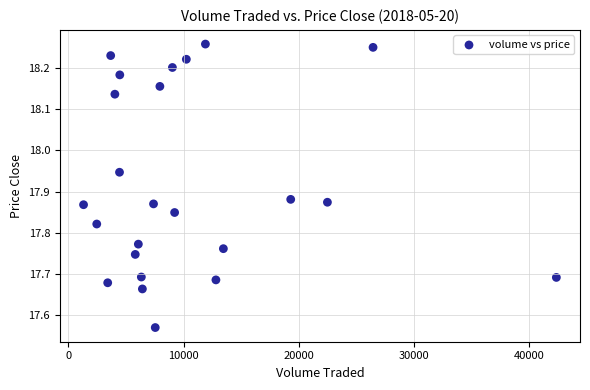

What is the range of X values (max minus min)?

41034.5